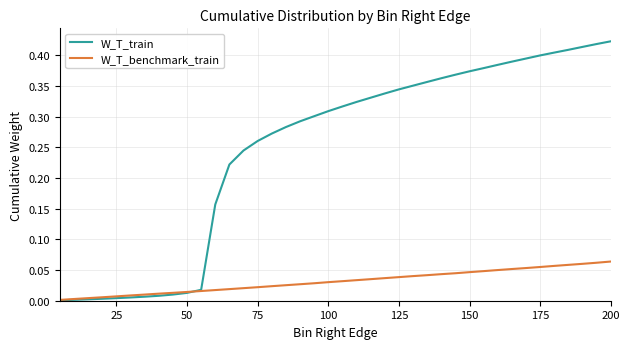

List the series in order of their overall mean, lowest first.

W_T_benchmark_train, W_T_train